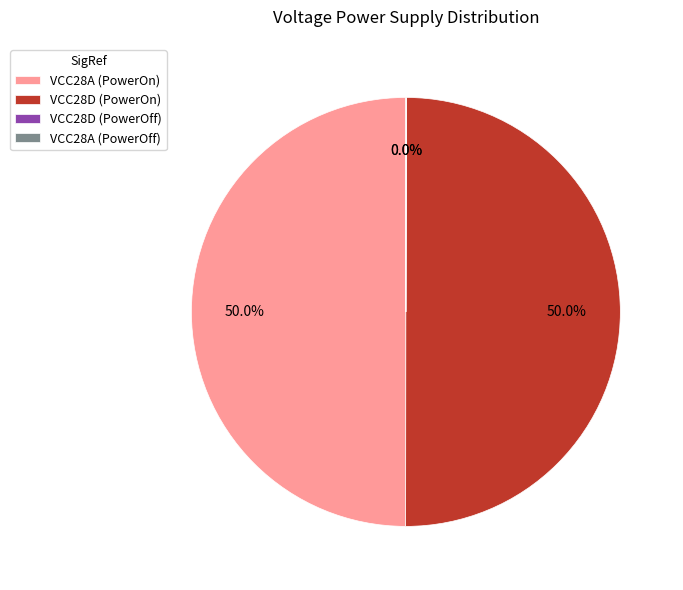

What percentage is the VCC28D (PowerOn) slice, to the nearest percent?

50%